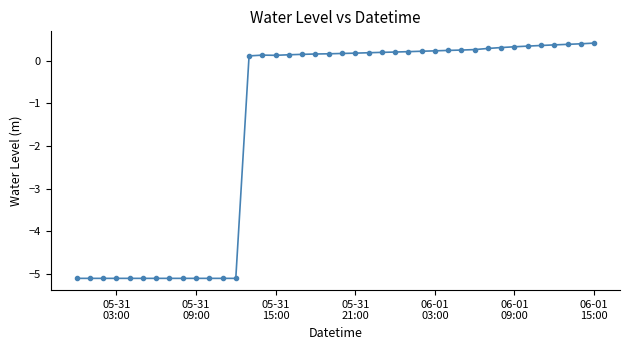

How many values are below 0?

13